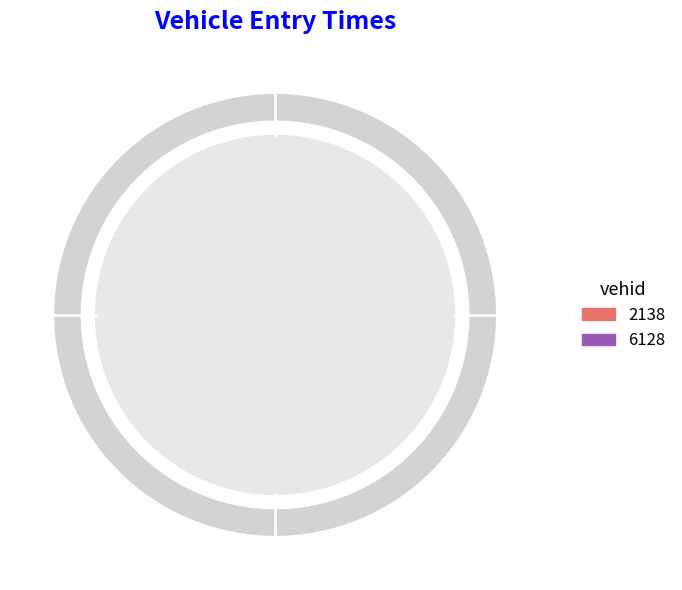

What percentage do 2138 and 6128 together represent?

100.0%